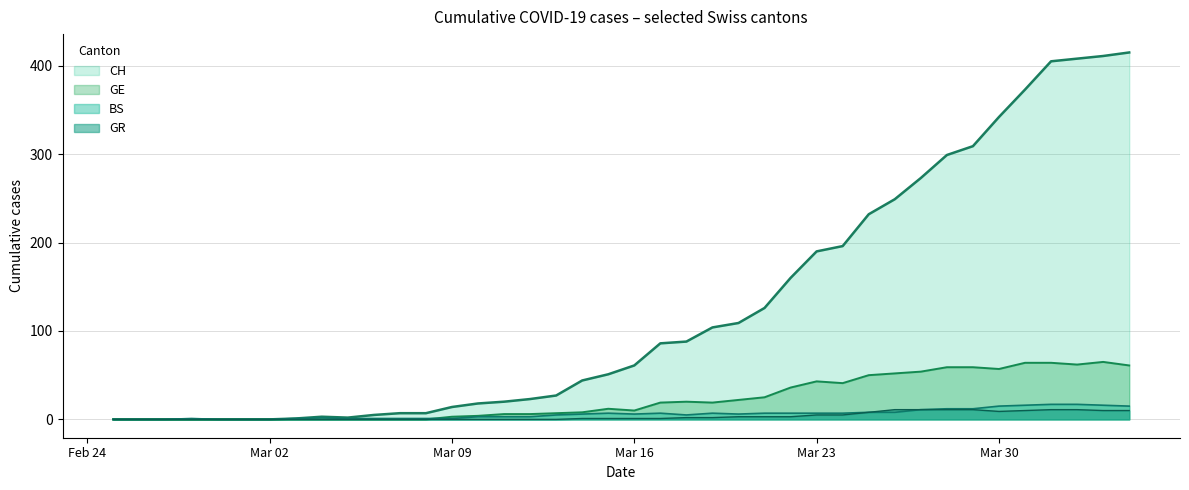

Which series has the widest spread of values?

CH